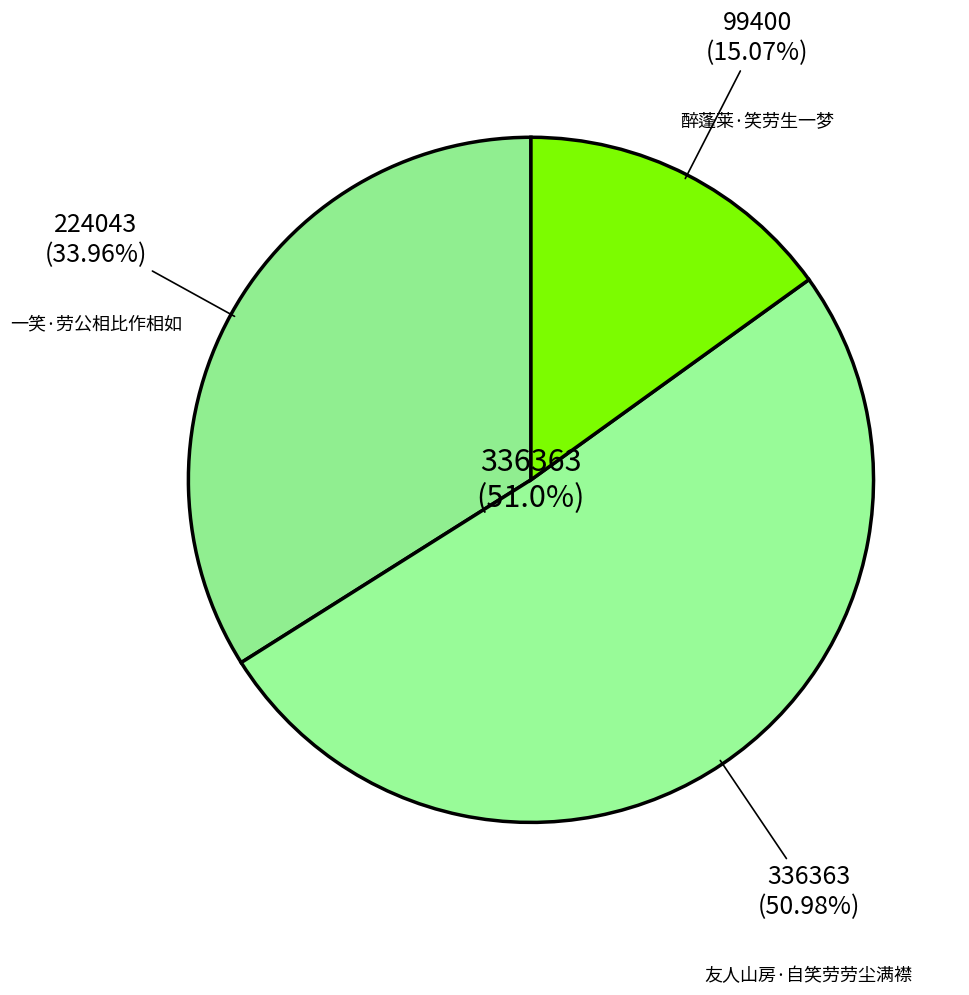

Which slice is the smallest?

醉蓬莱·笑劳生一梦